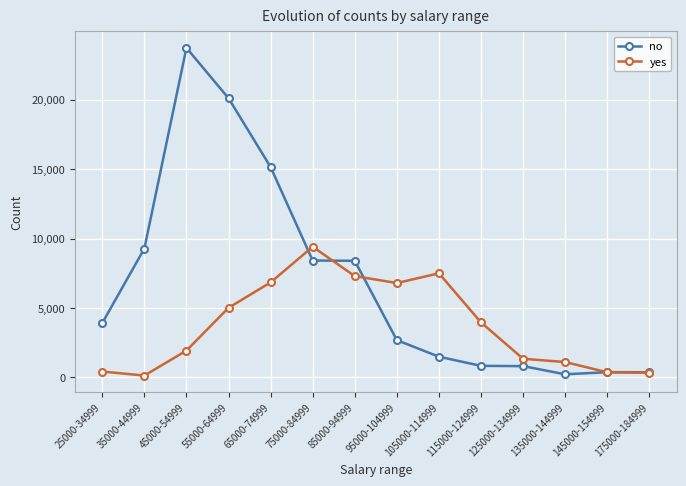

In yes, how many points are higher than both neighbors (excluding endpoints)?

2